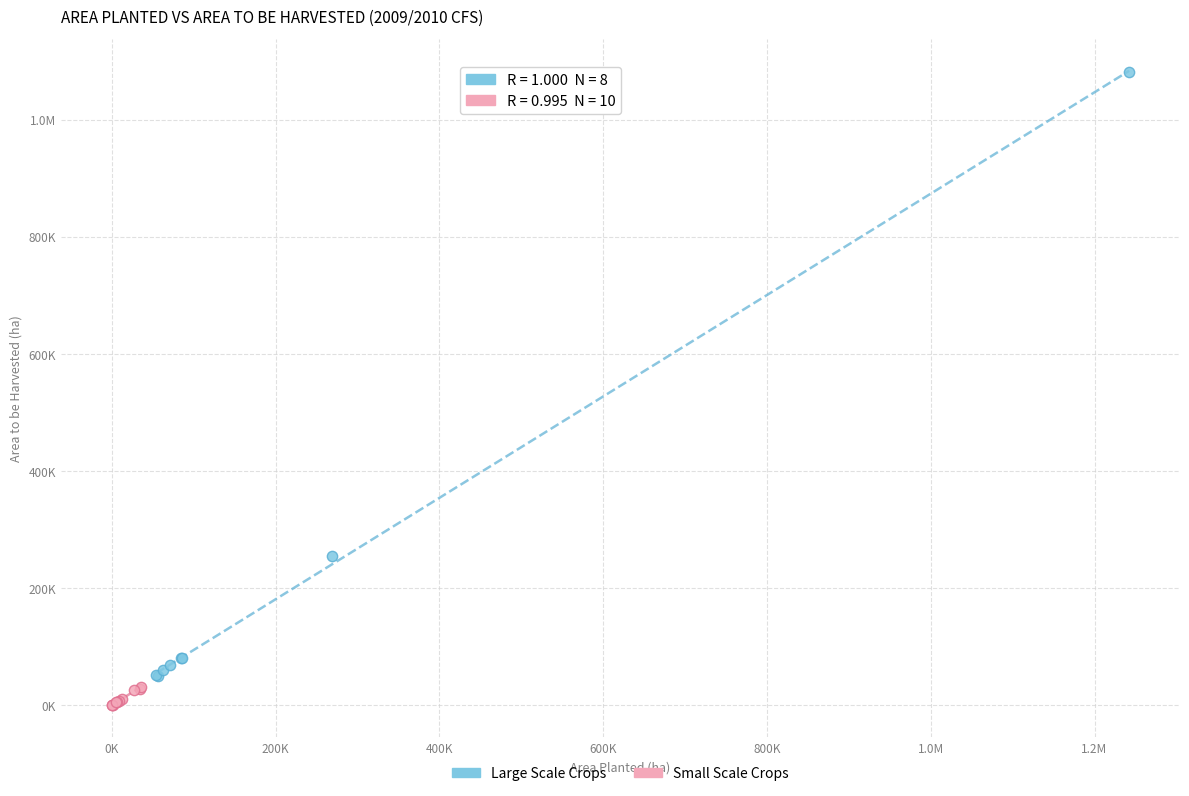

What are all the series names shown in the legend?

Large Scale Crops, Small Scale Crops